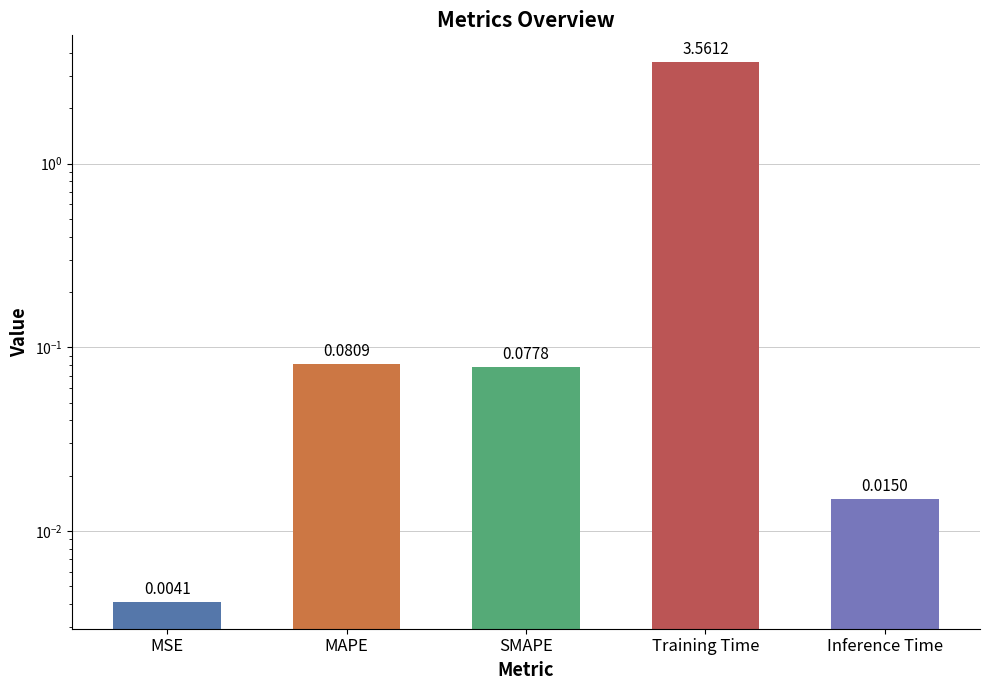

Reading left to right, extract all data points from this chart.

0.0	0.1	0.1	3.6	0.0